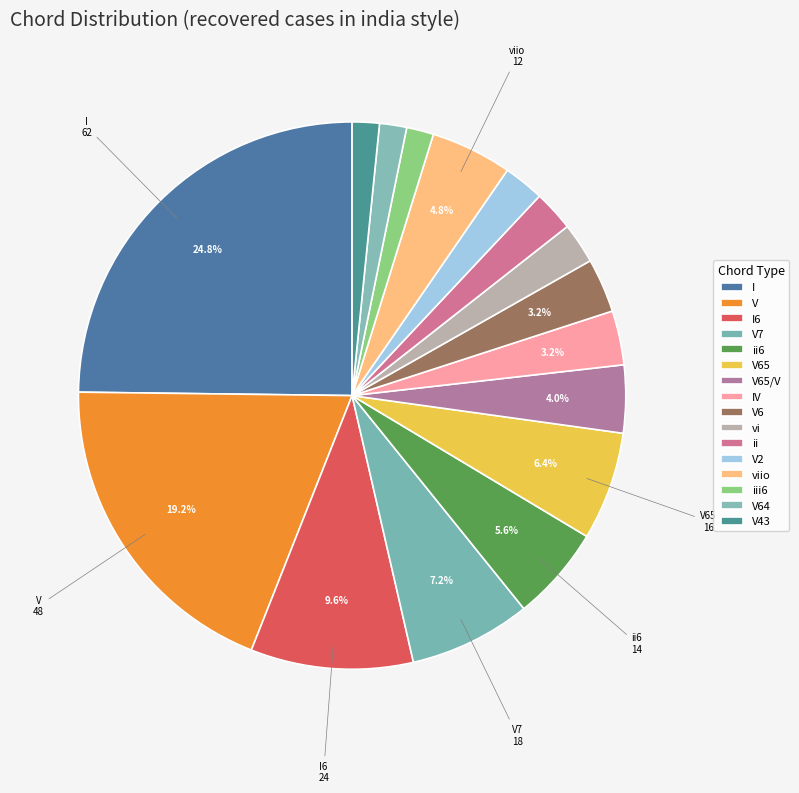

How many segments does this pie chart have?

16